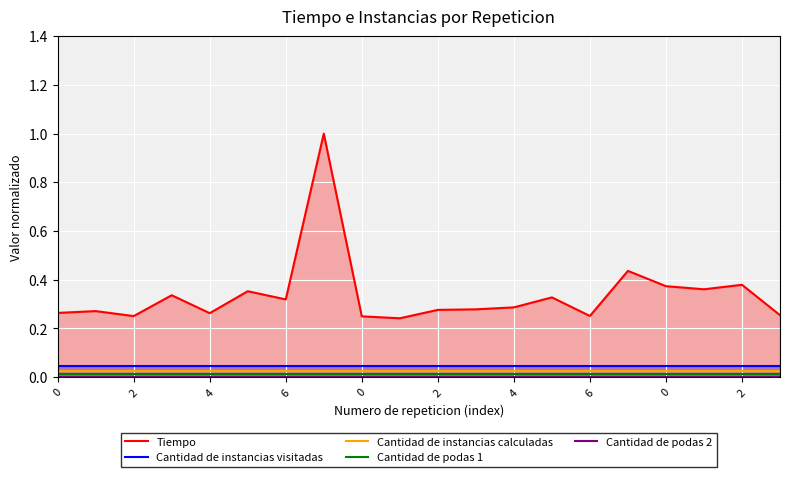

True or false: Tiempo and Cantidad de instancias visitadas cross at least once.

False